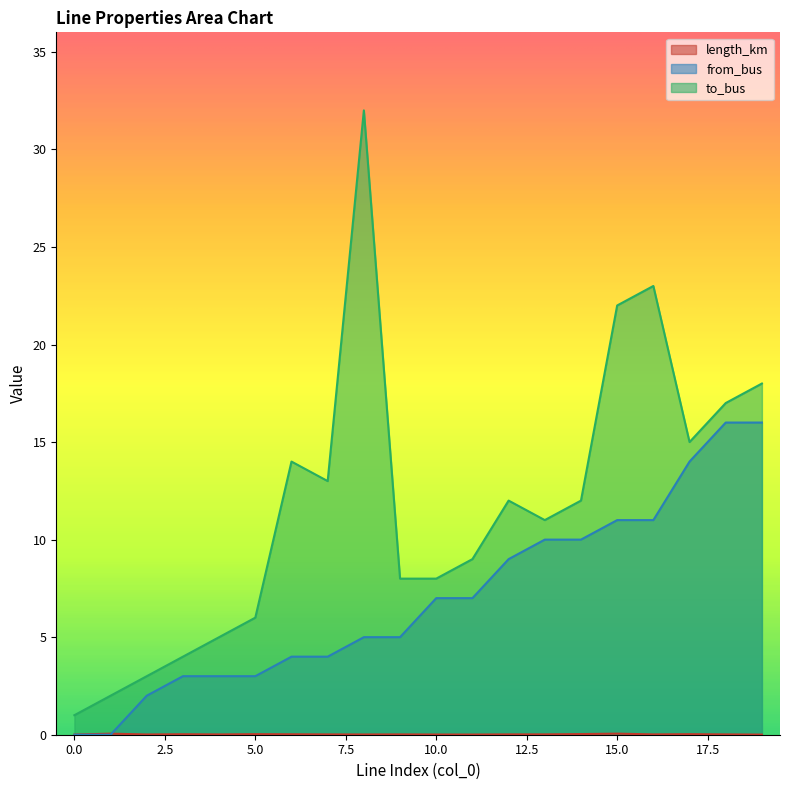

True or false: length_km and to_bus cross at least once.

False